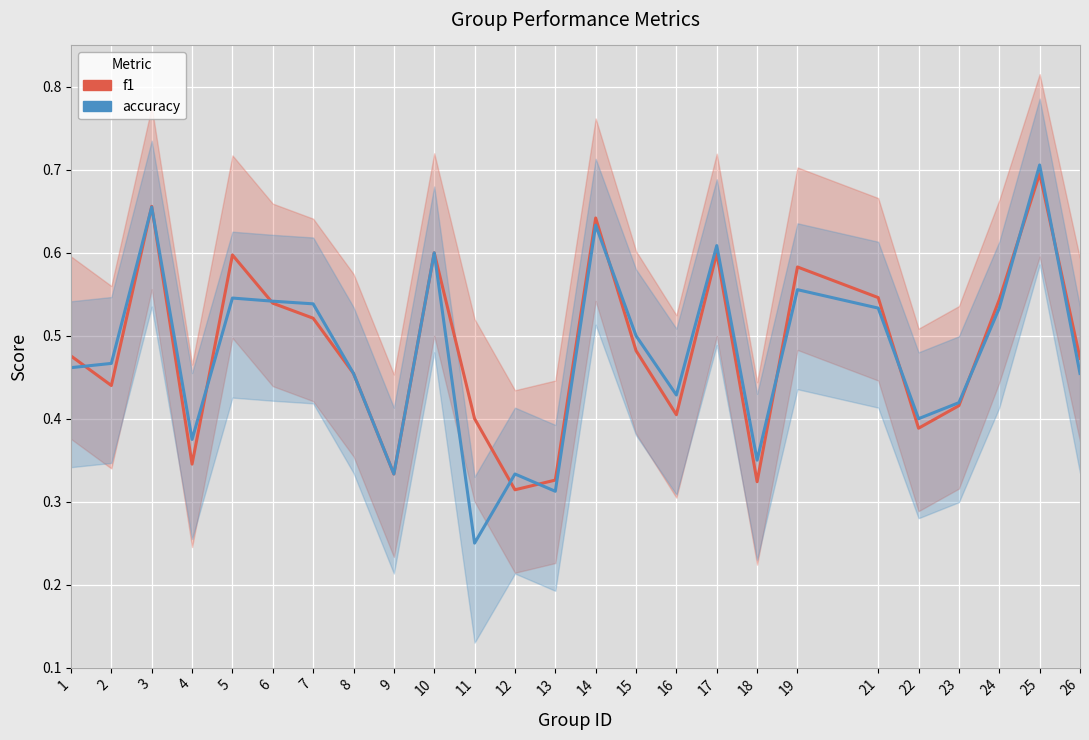

Which series ends up on top after the final intersection of accuracy and f1?

f1